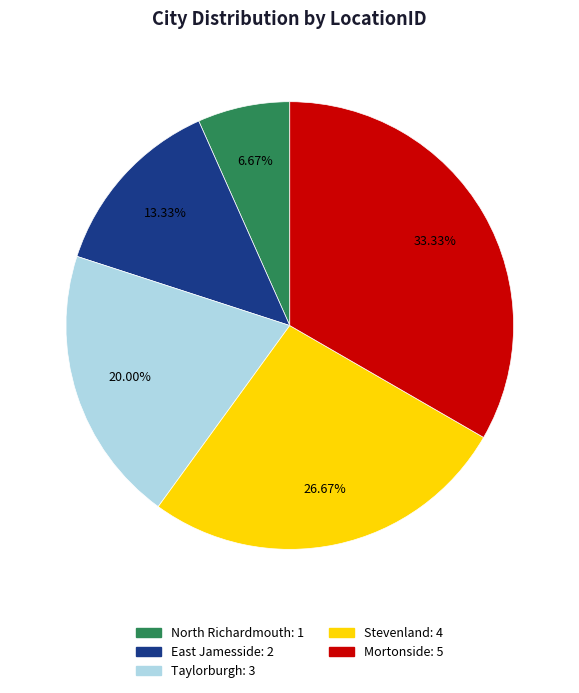

Is it true that Mortonside is 26% of the pie?

False